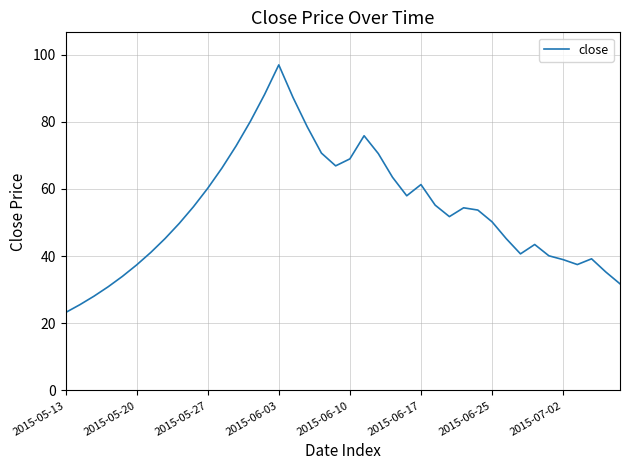

What is the minimum value shown in the chart?

23.2